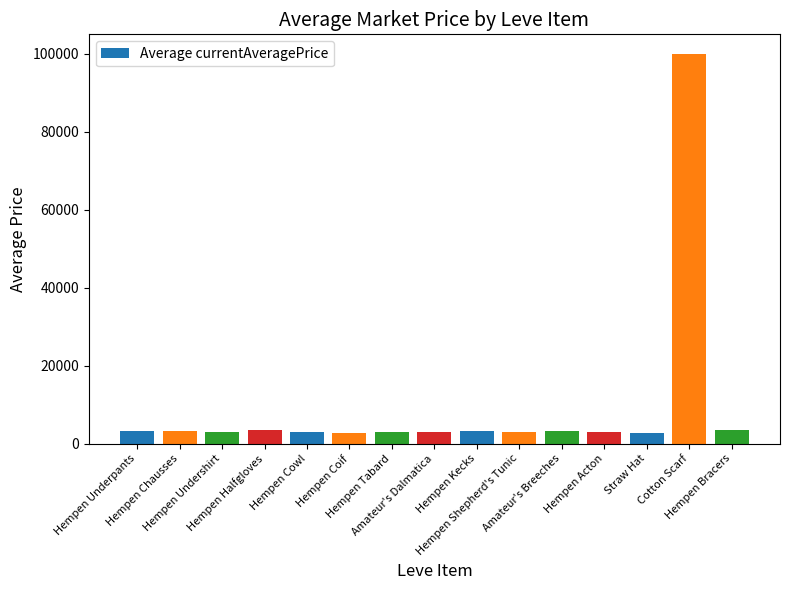

What is the label of the 2nd bar from the right?

Cotton Scarf